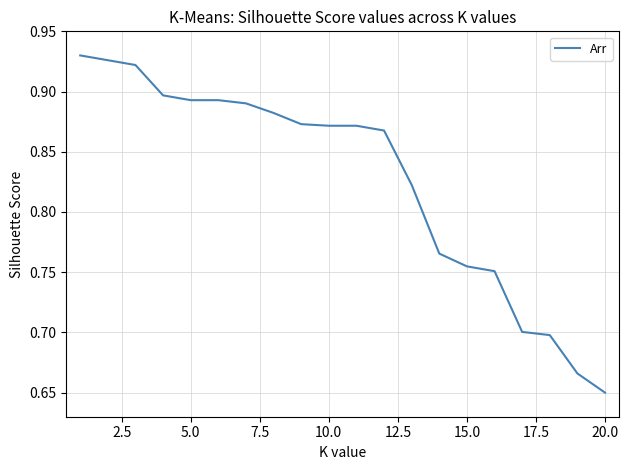

What is the difference between the maximum and minimum values?

0.3